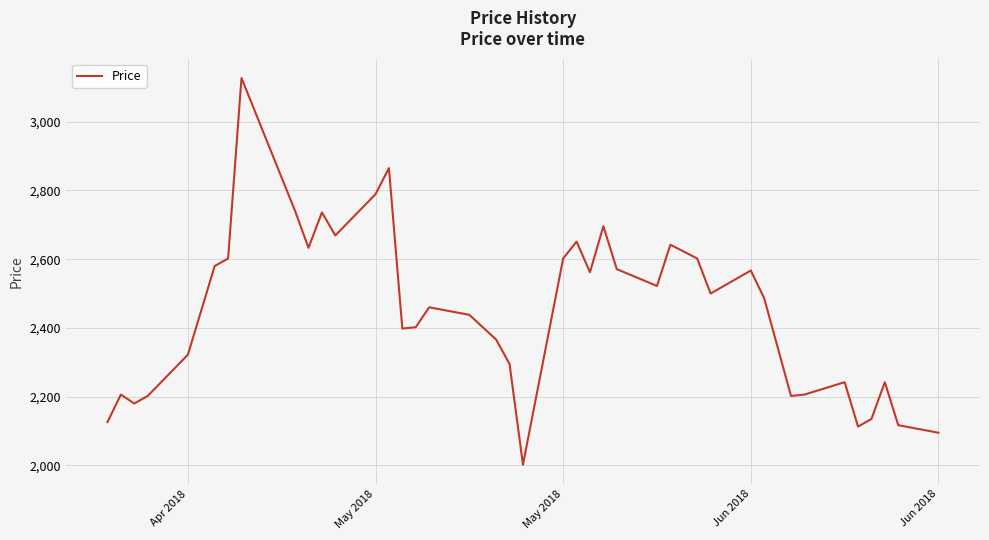

What is the minimum value shown in the chart?

2002